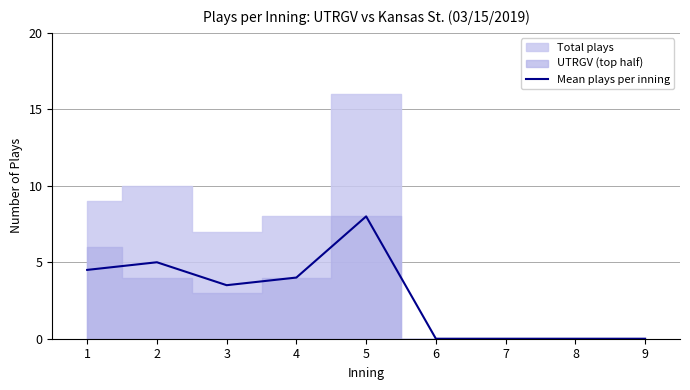

List the labels in order of value, smallest first.

6, 7, 8, 9, 3, 4, 1, 2, 5